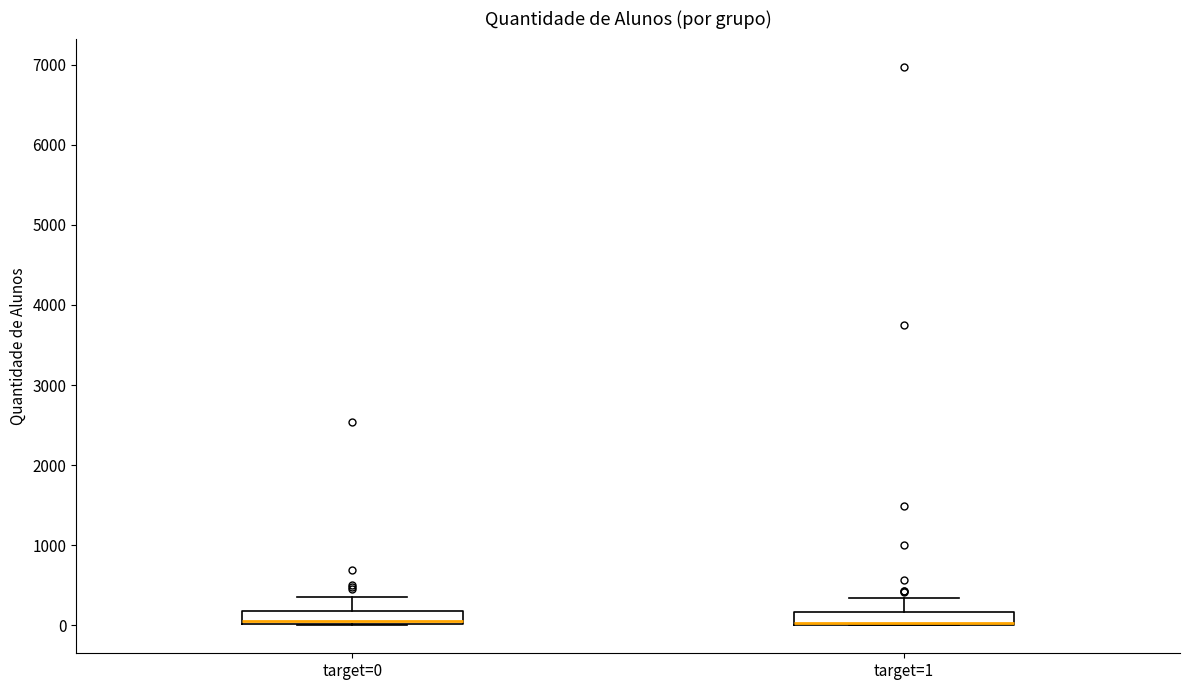

Reading left to right, transcribe this box plot: for each box, give where its median line is, the range the box spans, and where its two whiskers end, as read against the y-axis. The values are not printed on the chart, so give them approximately, as read against the axis.

target=0: median 100, box 0 to 200, whiskers 0 to 400
target=1: median 0 (drawn on the box's lower edge), box 0 to 200, whiskers 0 to 300